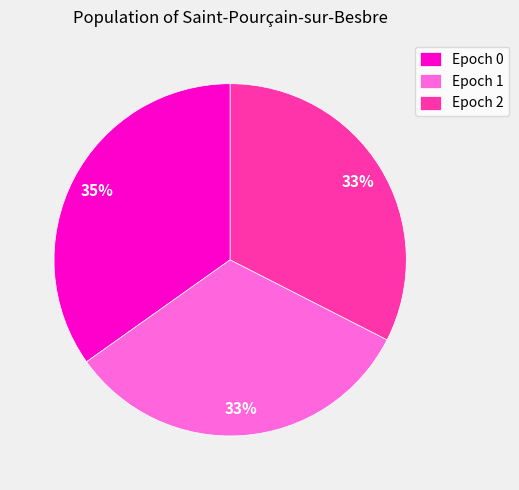

Count the number of slices in the pie.

3